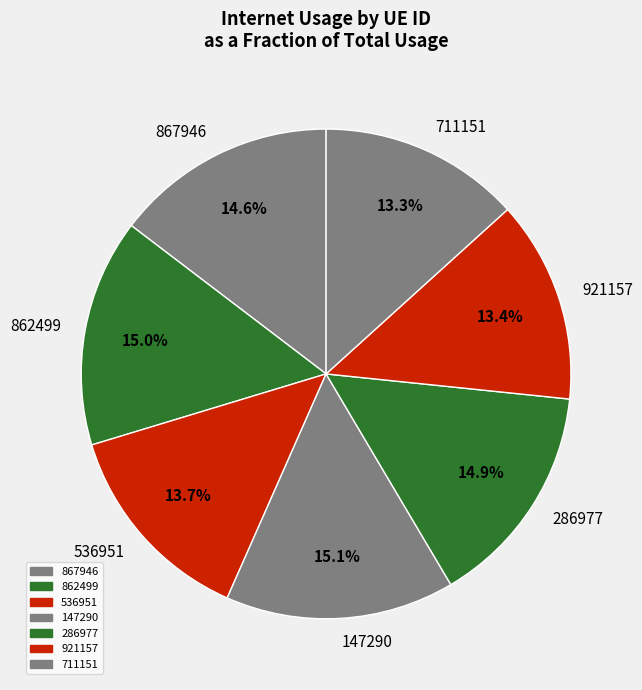

Is 147290 the majority of the pie?

No